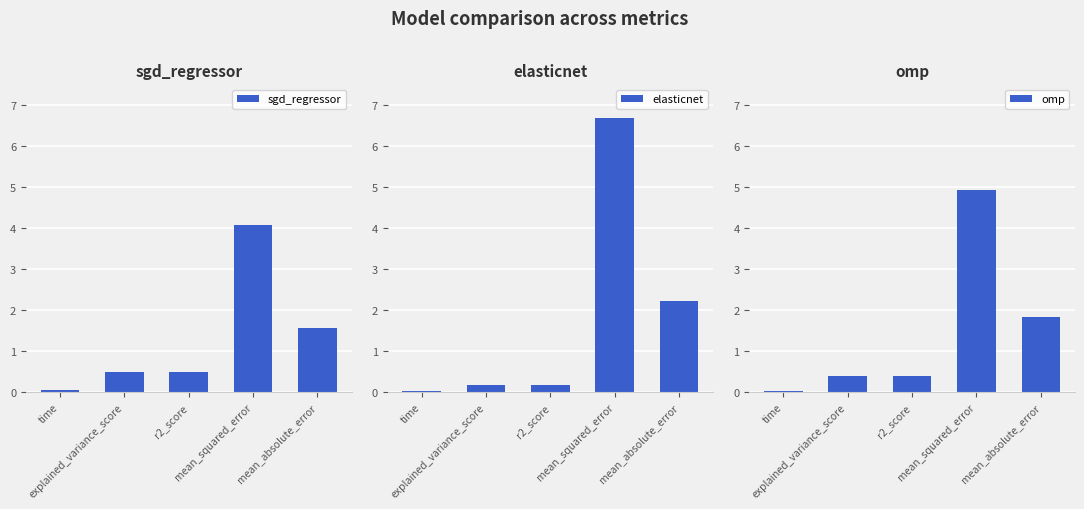

At which category is the sum across all series the highest?

mean_squared_error